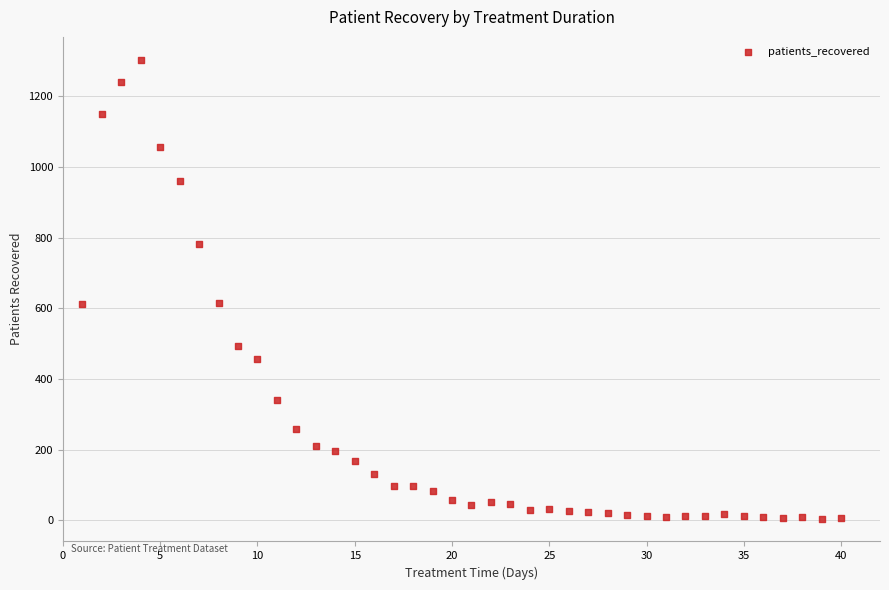

What is the range of Y values (max minus min)?

1298